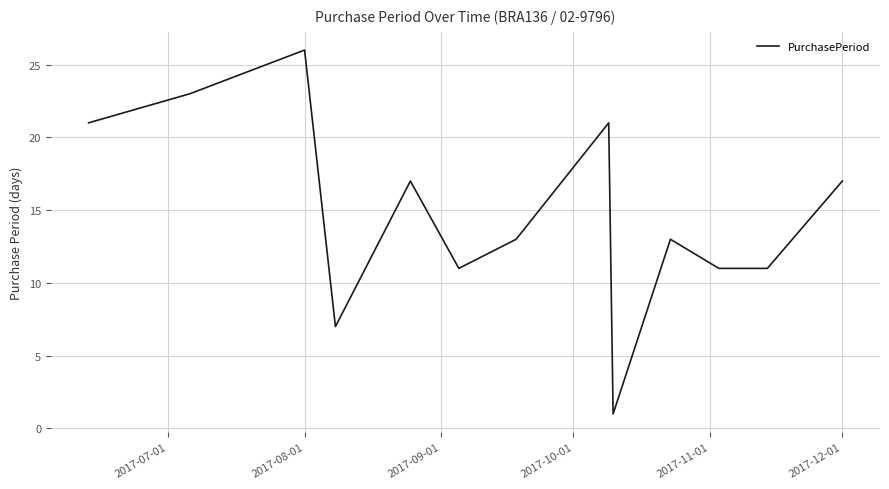

What is the difference between the maximum and minimum values?

25